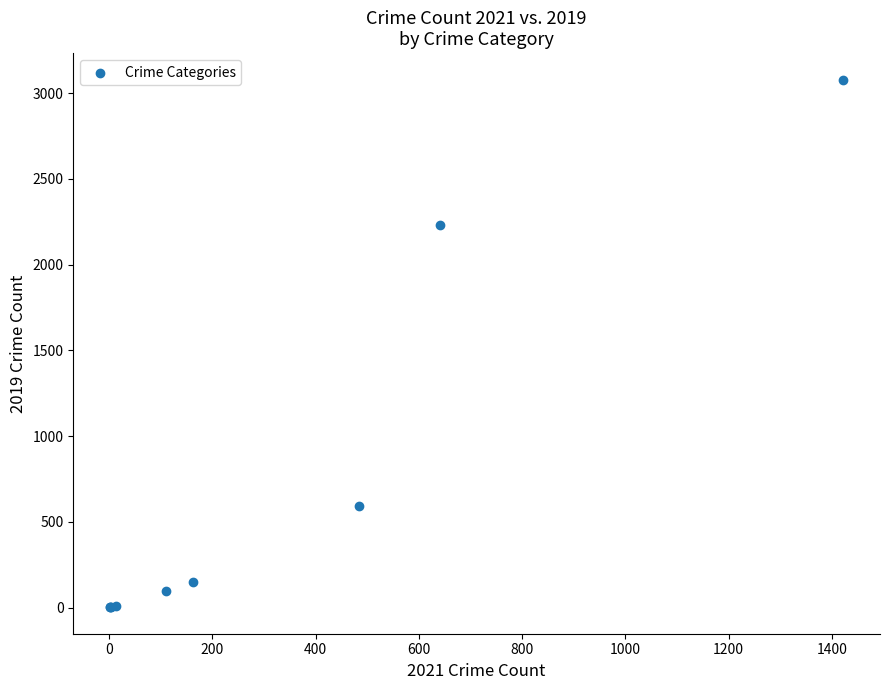

What Y value in the scatter plot is closest to 1540?

2230